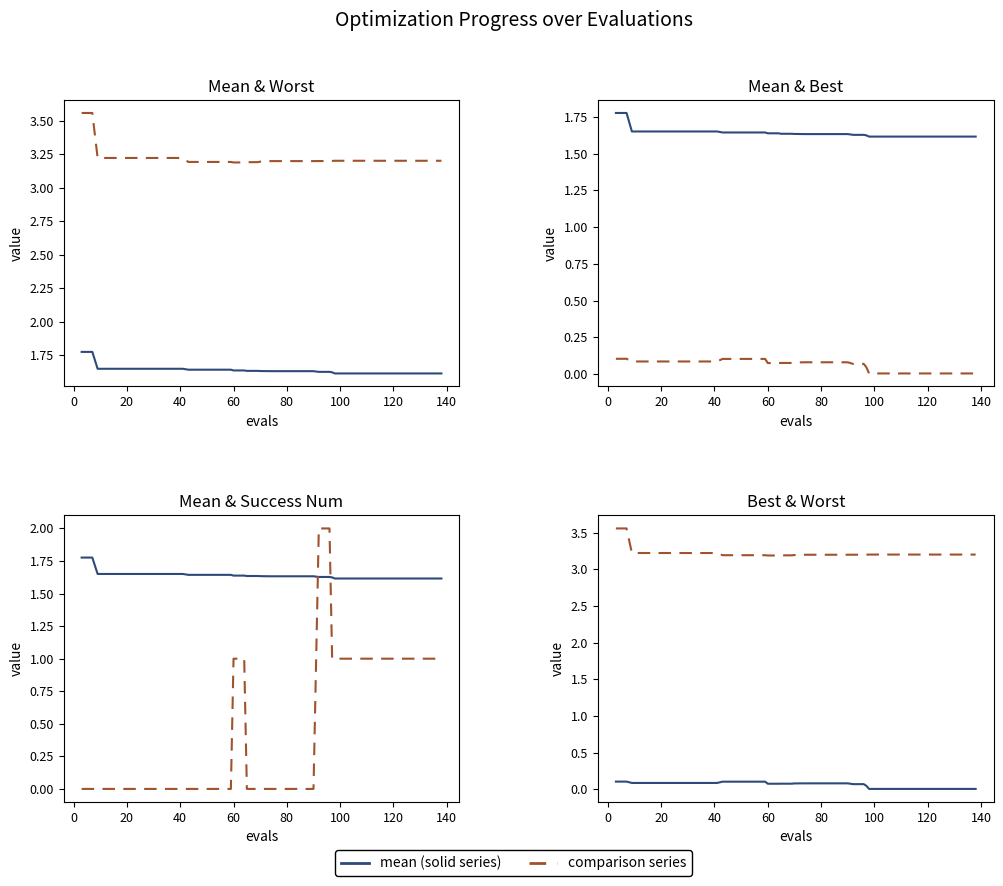

What is the difference between the second highest and minimum values in the mean series?

0.2